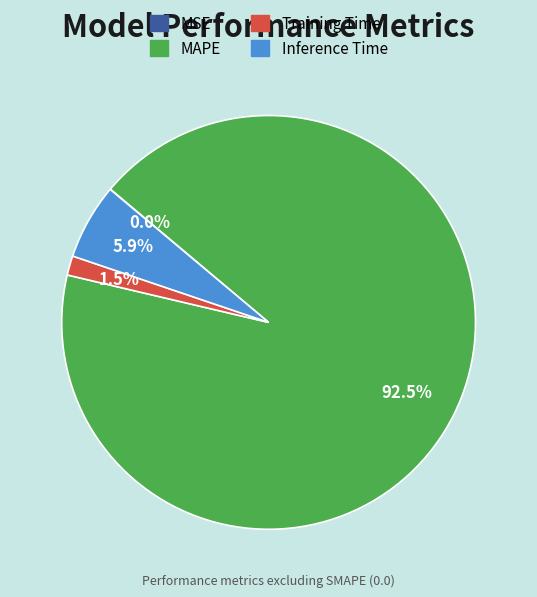

Which slice is the largest?

MAPE